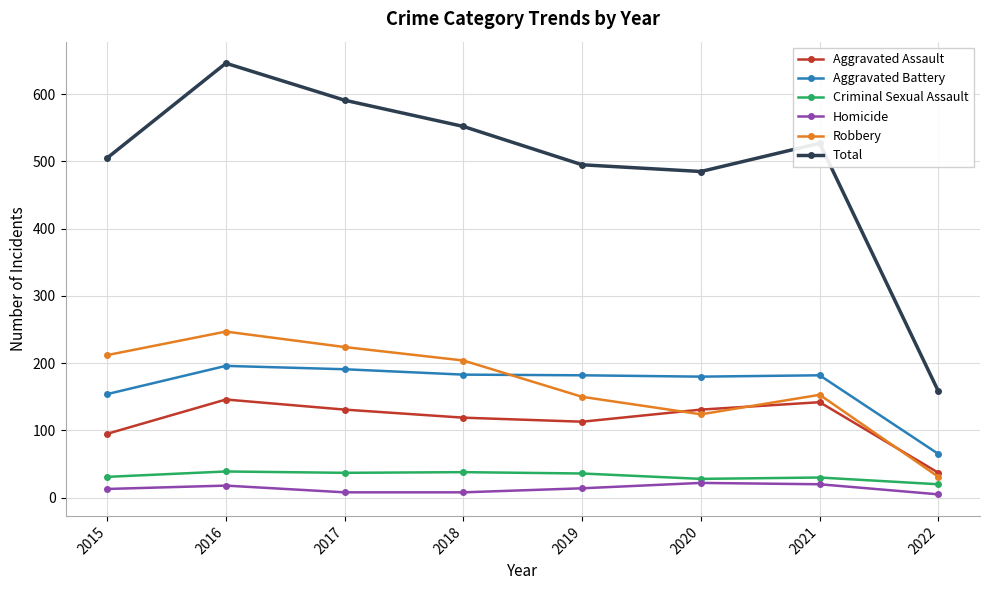

Which series has the largest range (max minus min)?

Total